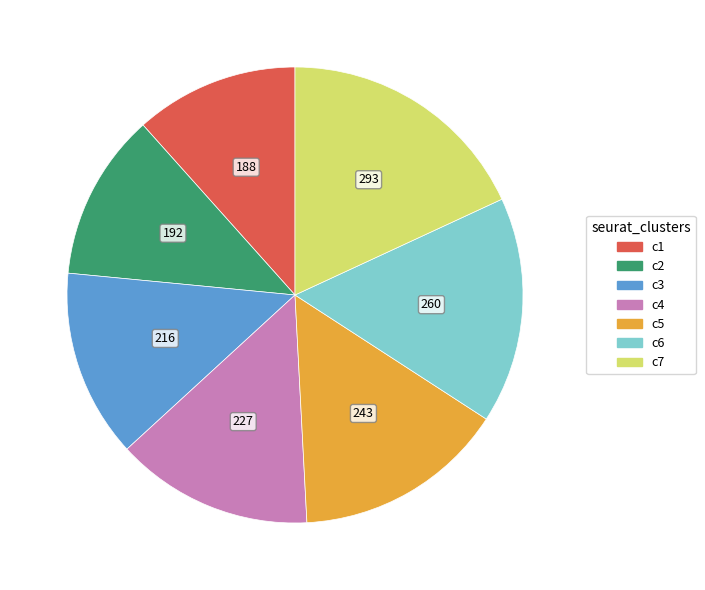

Is there any slice that represents more than half of the pie?

No